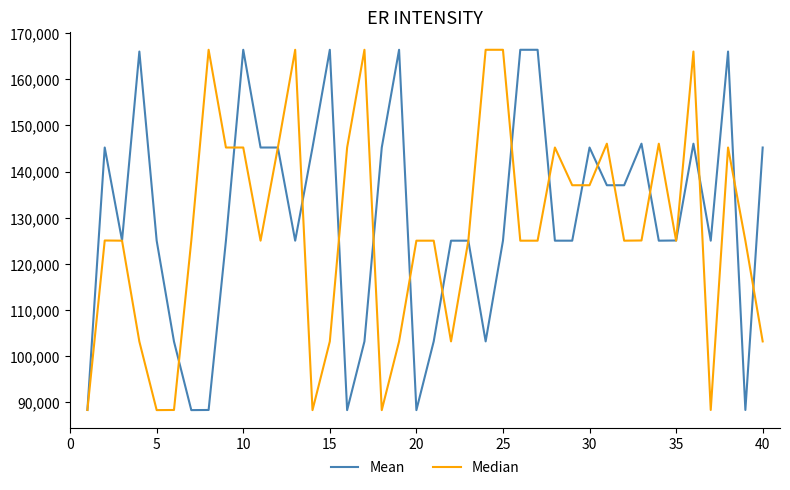

At how many categories does at least one series exceed 97238?

39